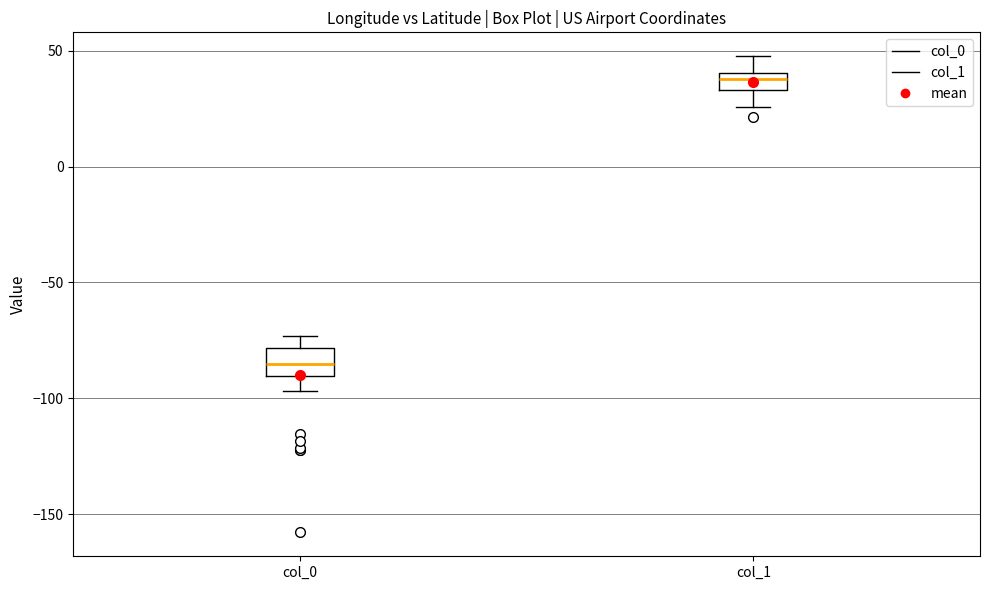

Which box has the lowest median line?

col_0